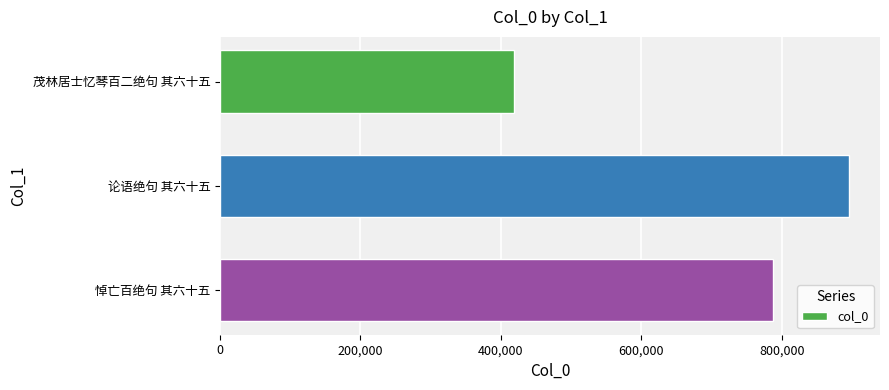

List the labels in order of value, smallest first.

茂林居士忆琴百二绝句 其六十五, 悼亡百绝句 其六十五, 论语绝句 其六十五